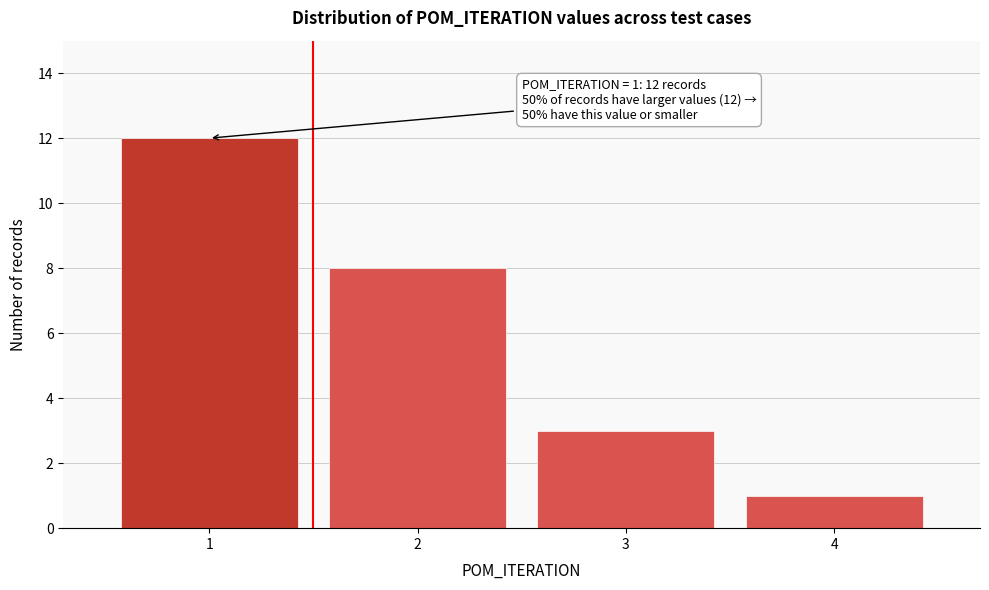

Reading left to right, extract all data points from this chart.

12	8	3	1